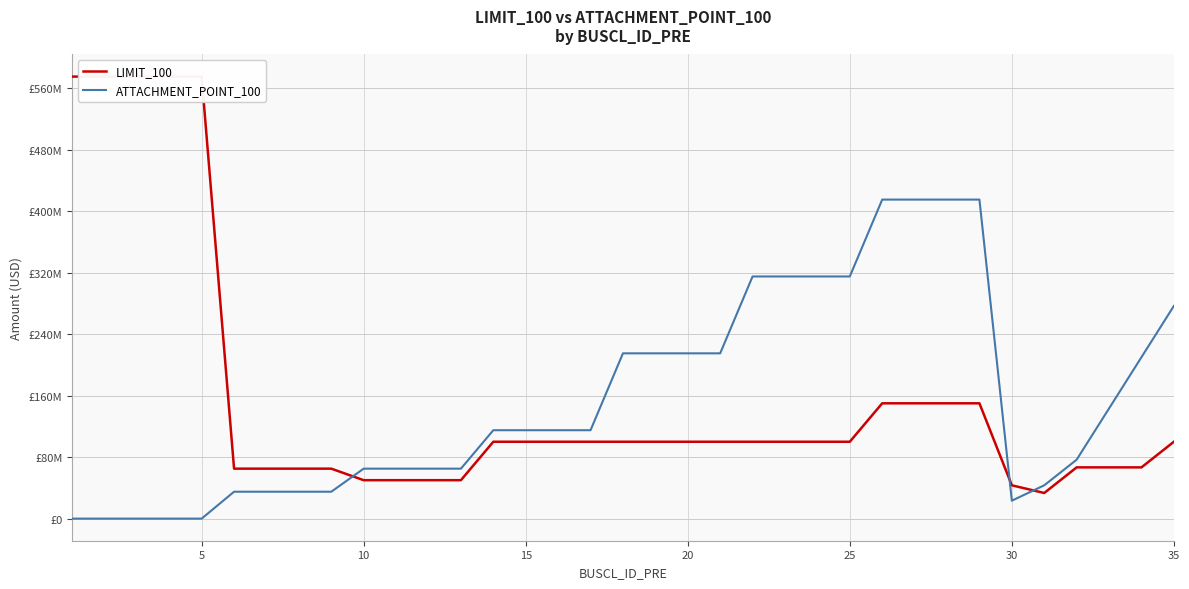

Which series has the largest total across all categories?

LIMIT_100